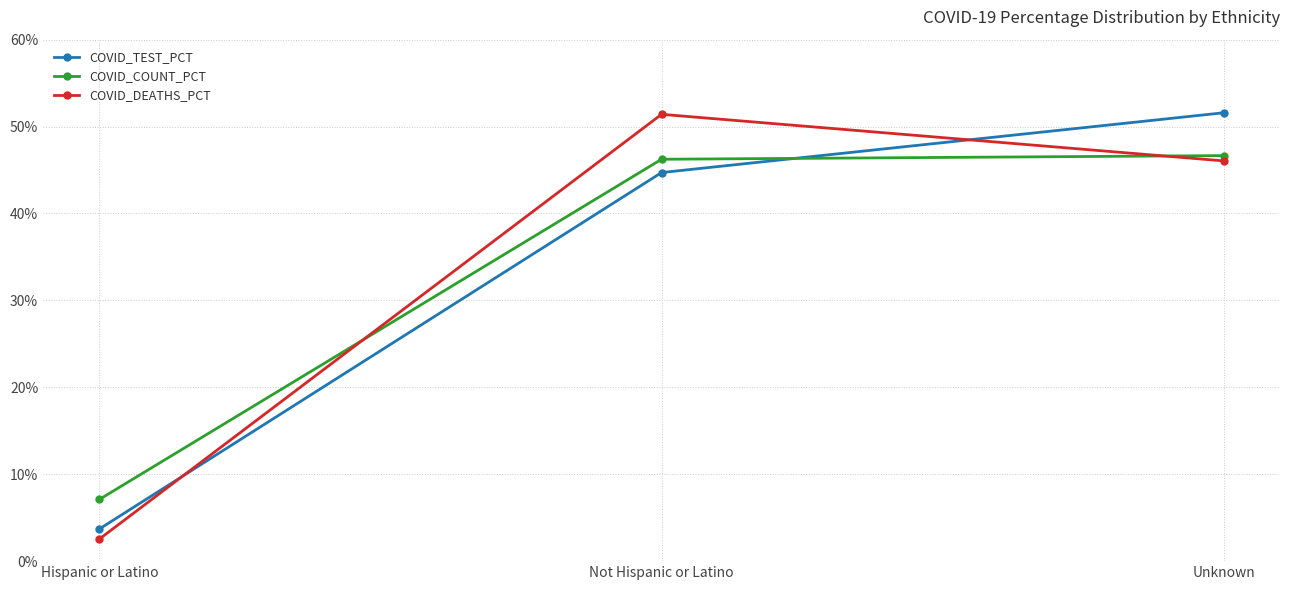

What is the sum of the COVID_COUNT_PCT values at Hispanic or Latino and Unknown?

53.8